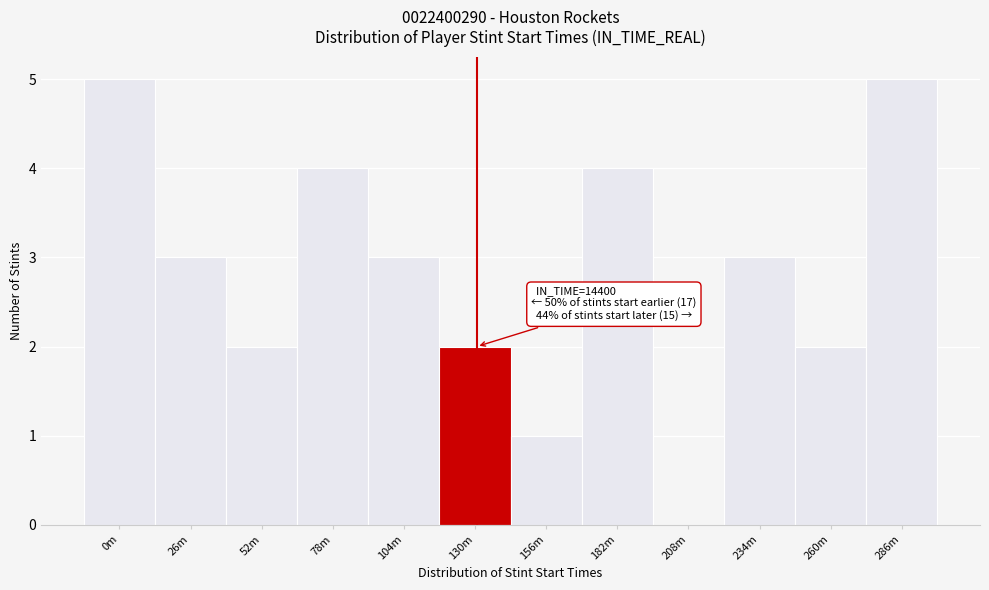

Reading left to right, transcribe all the data shown in this chart.

0m=5	26m=3	52m=2	78m=4	104m=3	130m=2	156m=1	182m=4	208m=0	234m=3	260m=2	286m=5